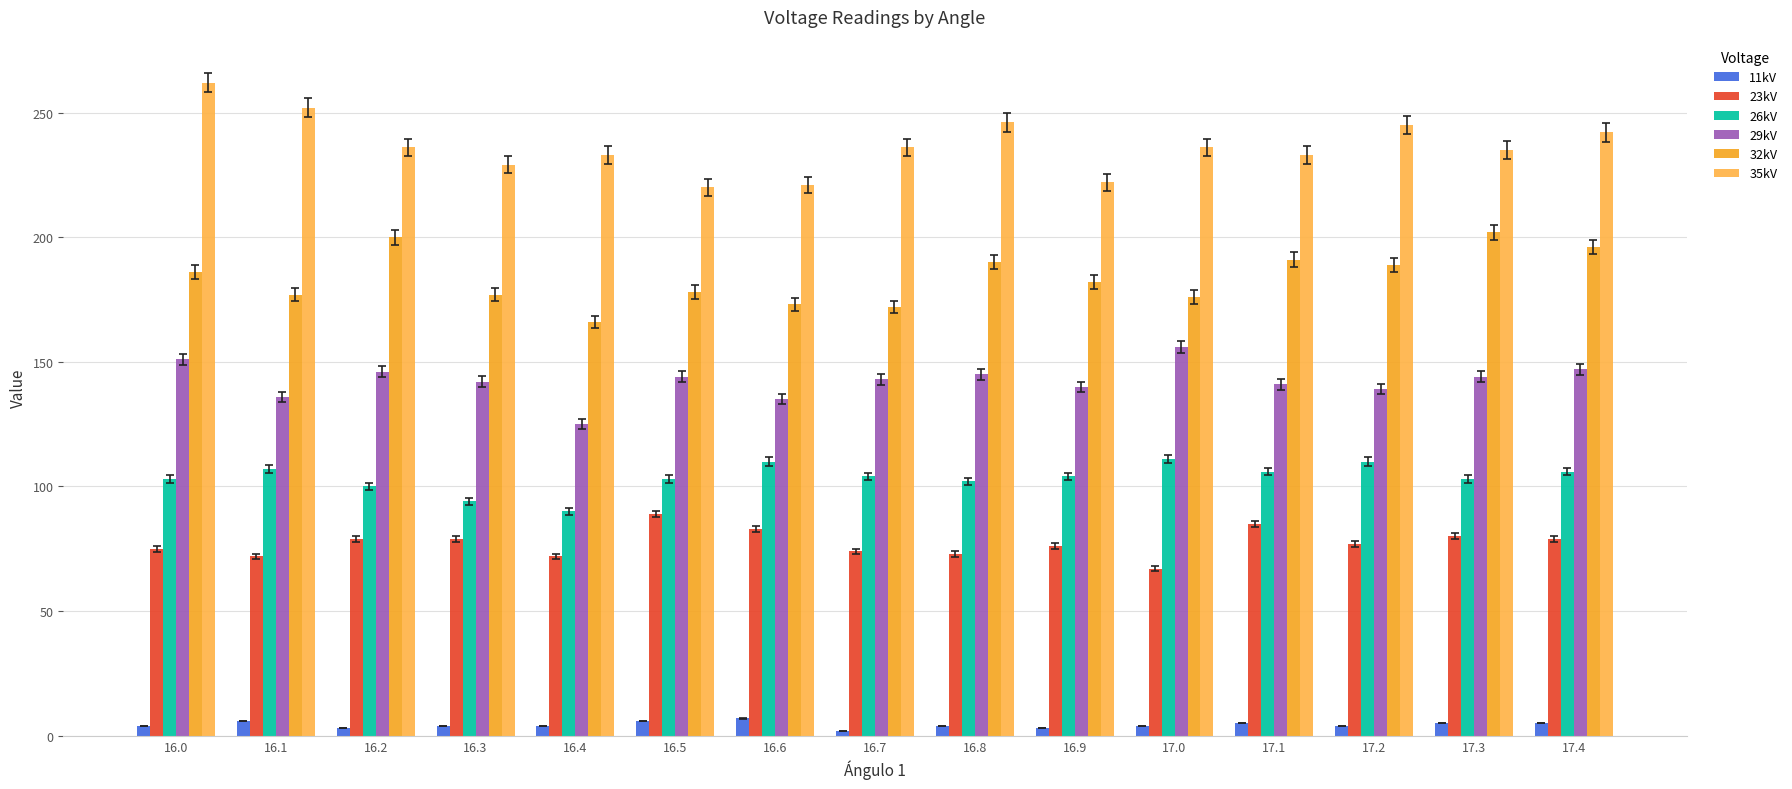

Is the value of 32kV at 16.4 greater than the value of 26kV at 16.1?

Yes